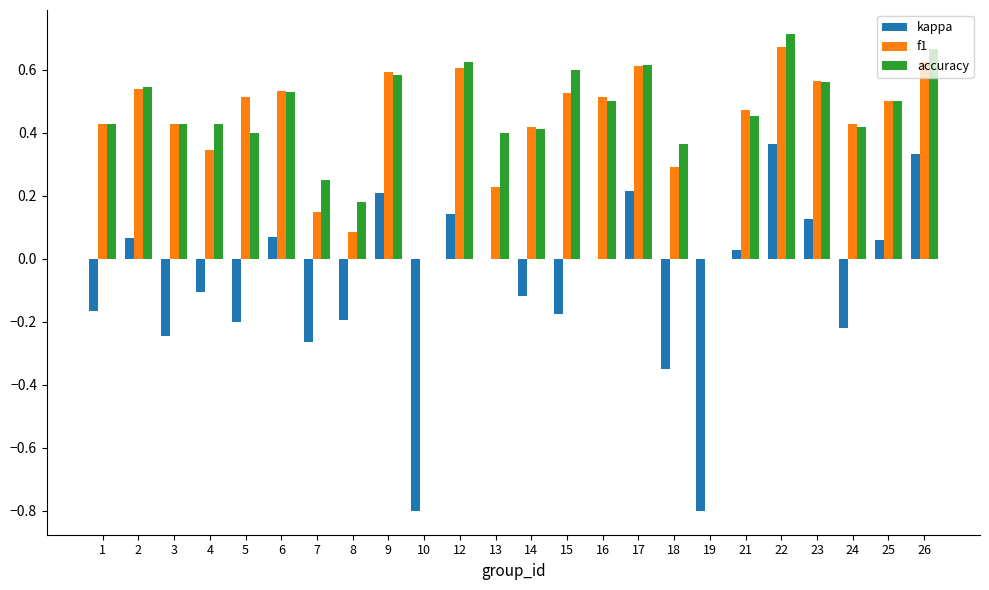

What is the sum of all kappa values?

-2.0